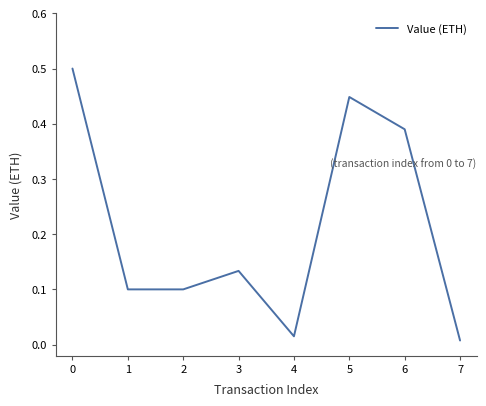

What is the sum of all values?

1.7